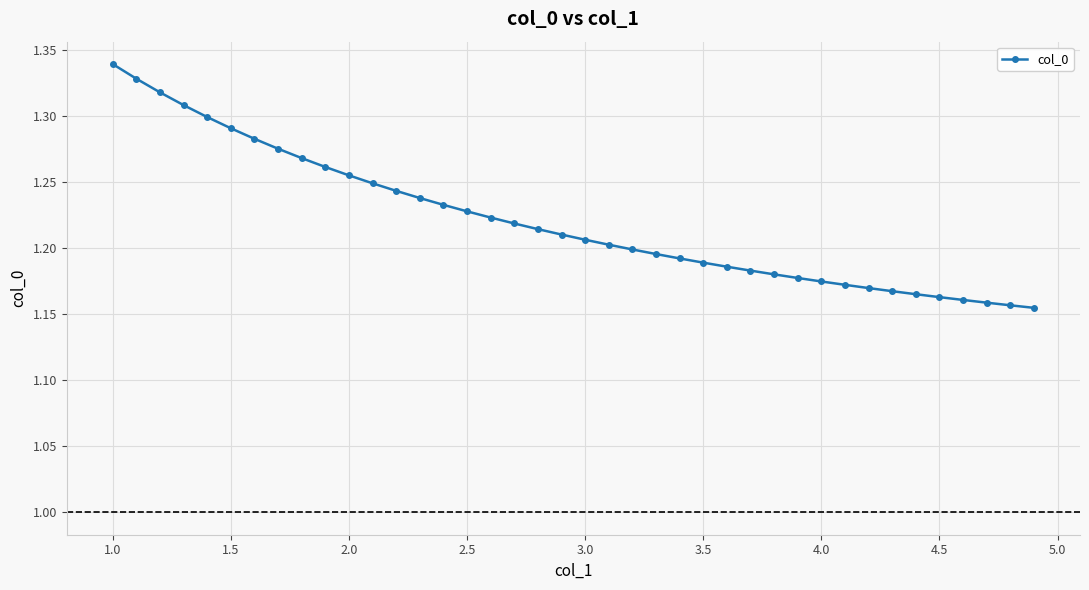

Reading right to left, what are all the values shown in this chart?

1.2	1.2	1.2	1.2	1.2	1.2	1.2	1.2	1.2	1.2	1.2	1.2	1.2	1.2	1.2	1.2	1.2	1.2	1.2	1.2	1.2	1.2	1.2	1.2	1.2	1.2	1.2	1.2	1.2	1.3	1.3	1.3	1.3	1.3	1.3	1.3	1.3	1.3	1.3	1.3